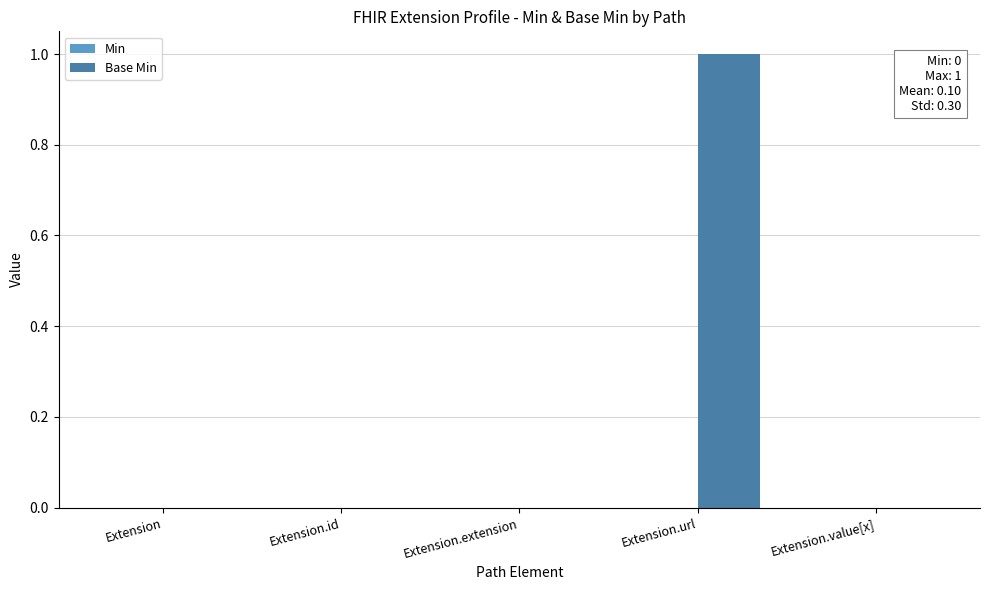

The chart shows a value of 0 at Extension.extension. True or false?

True